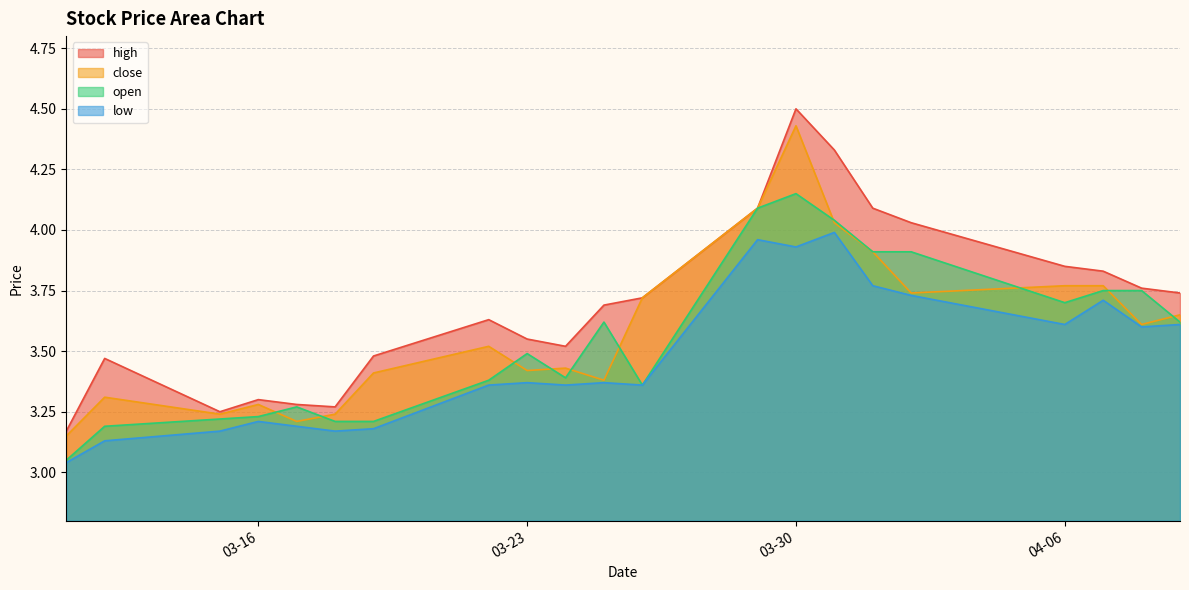

Which series has the largest total across all categories?

high